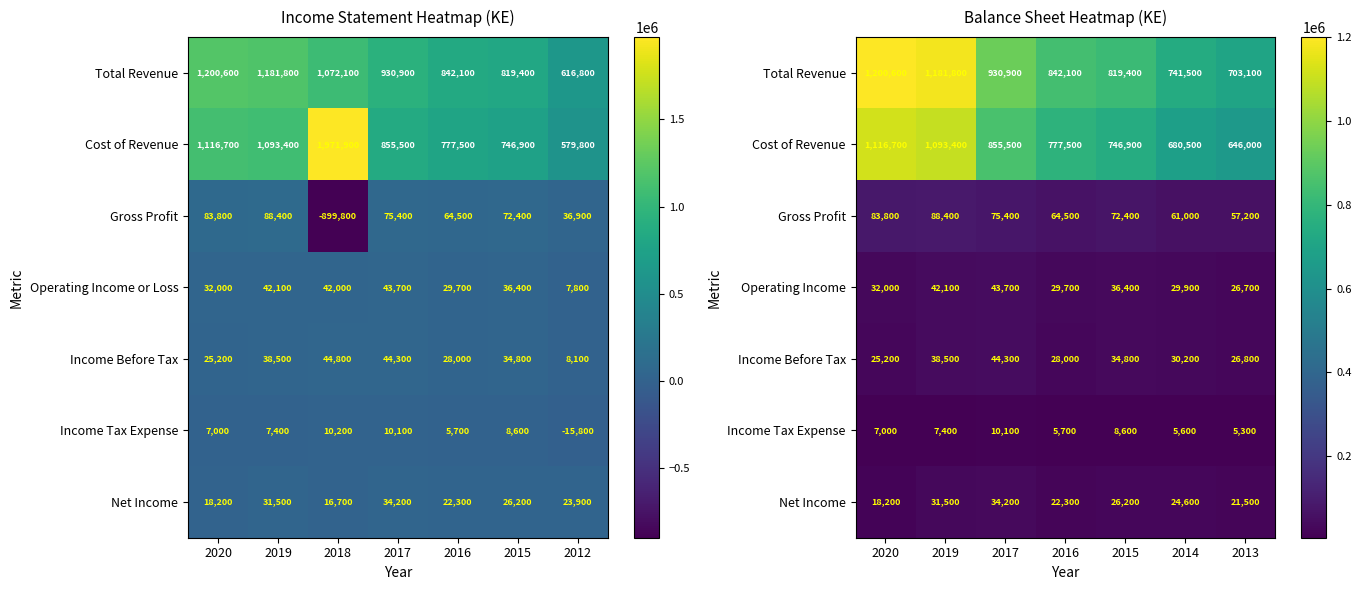

At which label is Operating Income closest to 35200?

2015